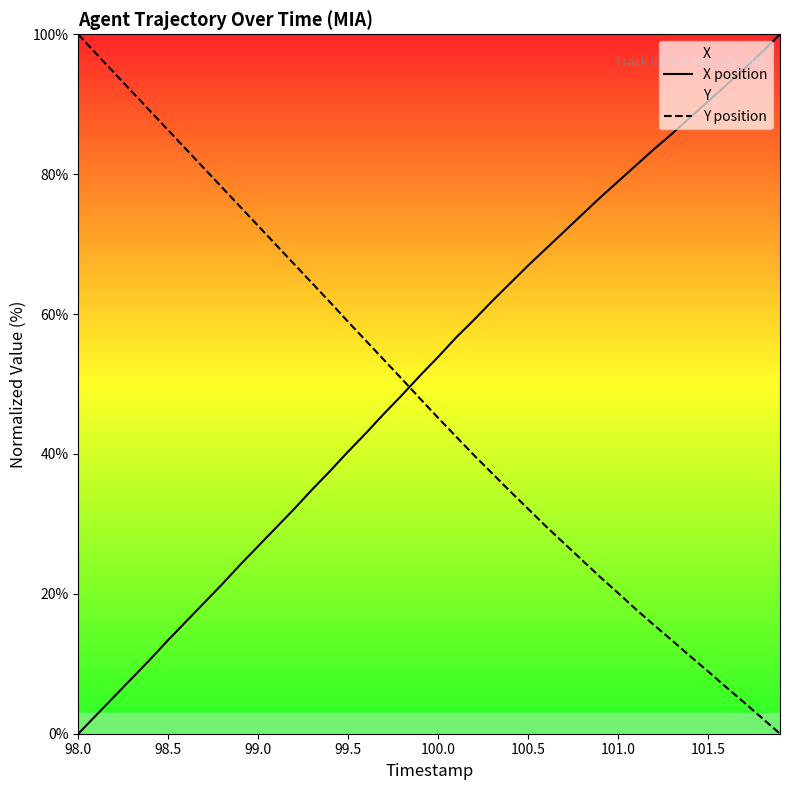

How many distinct data groups are displayed?

2